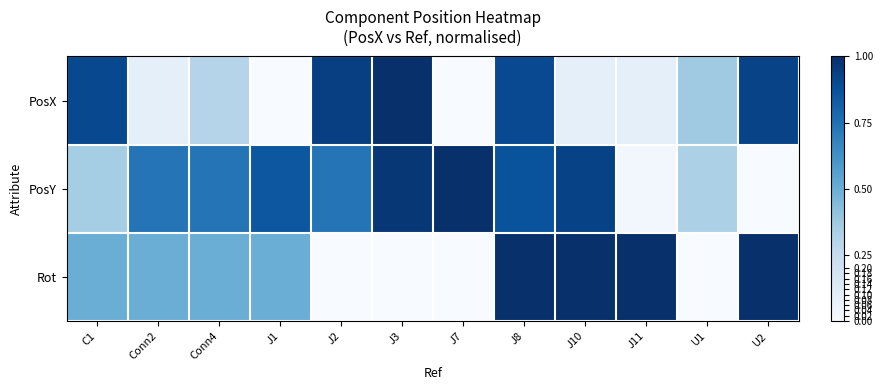

Reading left to right, extract all data points from this chart.

PosX: C1=0.9	Conn2=0.1	Conn4=0.3	J1=0.0	J2=0.9	J3=1.0	J7=0.0	J8=0.9	J10=0.1	J11=0.1	U1=0.4	U2=0.9
PosY: C1=0.4	Conn2=0.7	Conn4=0.7	J1=0.8	J2=0.7	J3=1.0	J7=1.0	J8=0.9	J10=0.9	J11=0.0	U1=0.3	U2=0.0
Rot: C1=0.5	Conn2=0.5	Conn4=0.5	J1=0.5	J2=0.0	J3=0.0	J7=0.0	J8=1.0	J10=1.0	J11=1.0	U1=0.0	U2=1.0